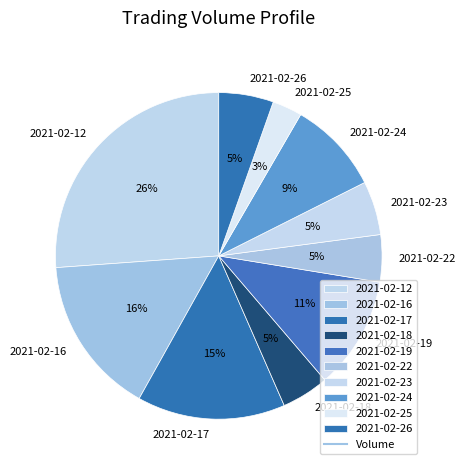

To the nearest percent, what is the difference between the largest and smallest slice percentages?

23%